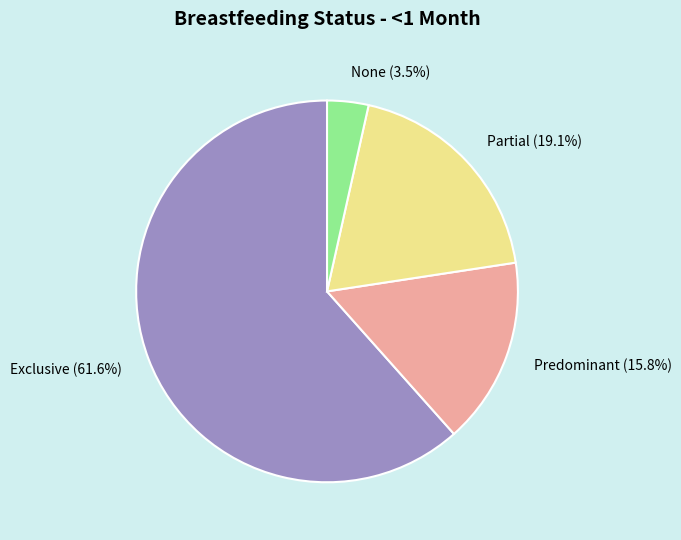

To the nearest percent, what is the average slice percentage?

25%